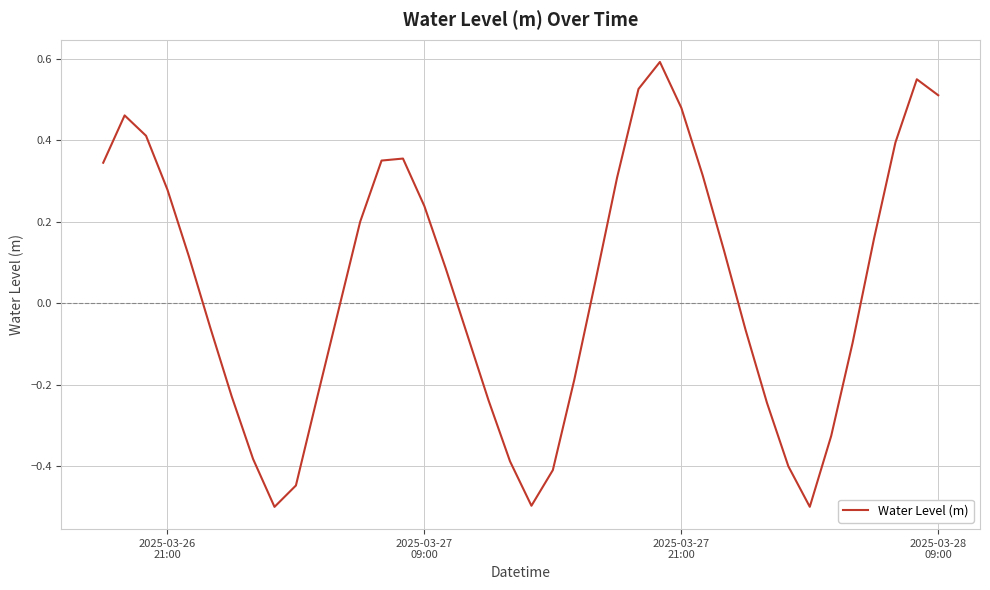

Does the chart have visible grid lines?

Yes